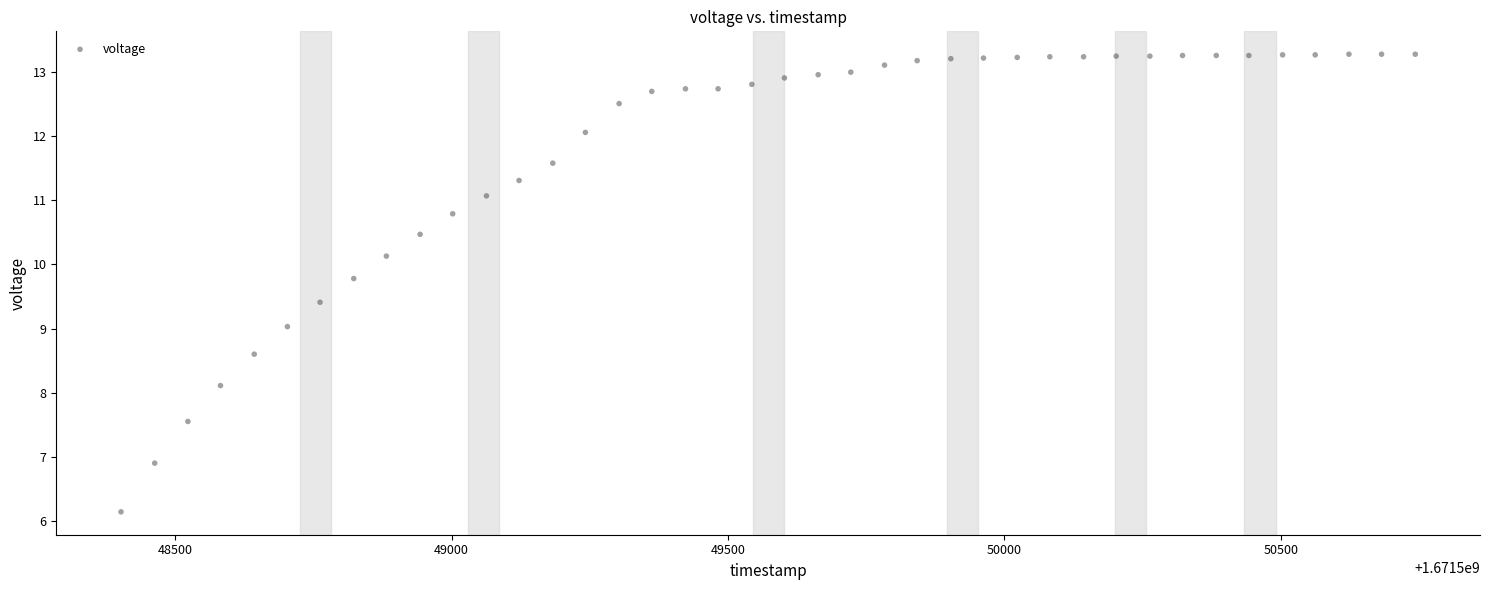

What is the range of X values (max minus min)?

2341.0